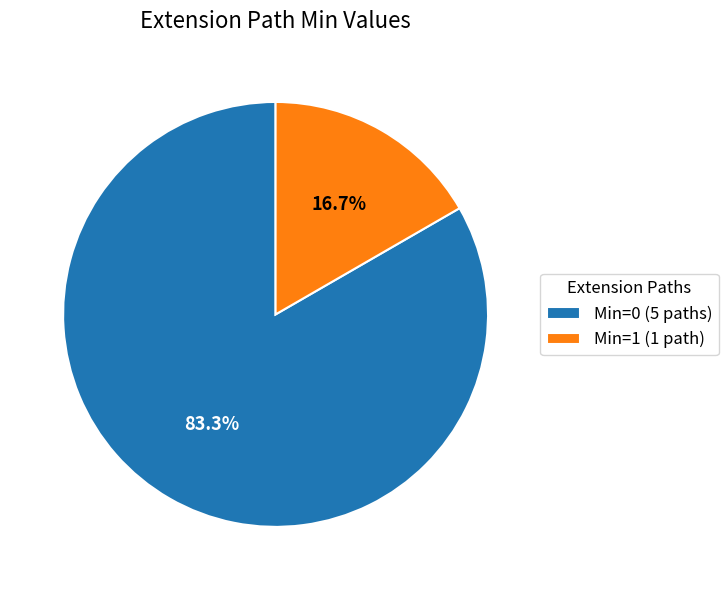

Count the number of slices in the pie.

2